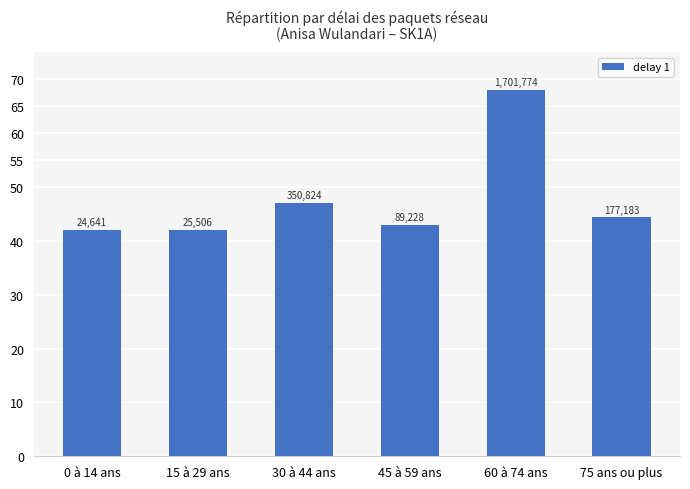

What is the label of the 5th bar from the right?

15 à 29 ans